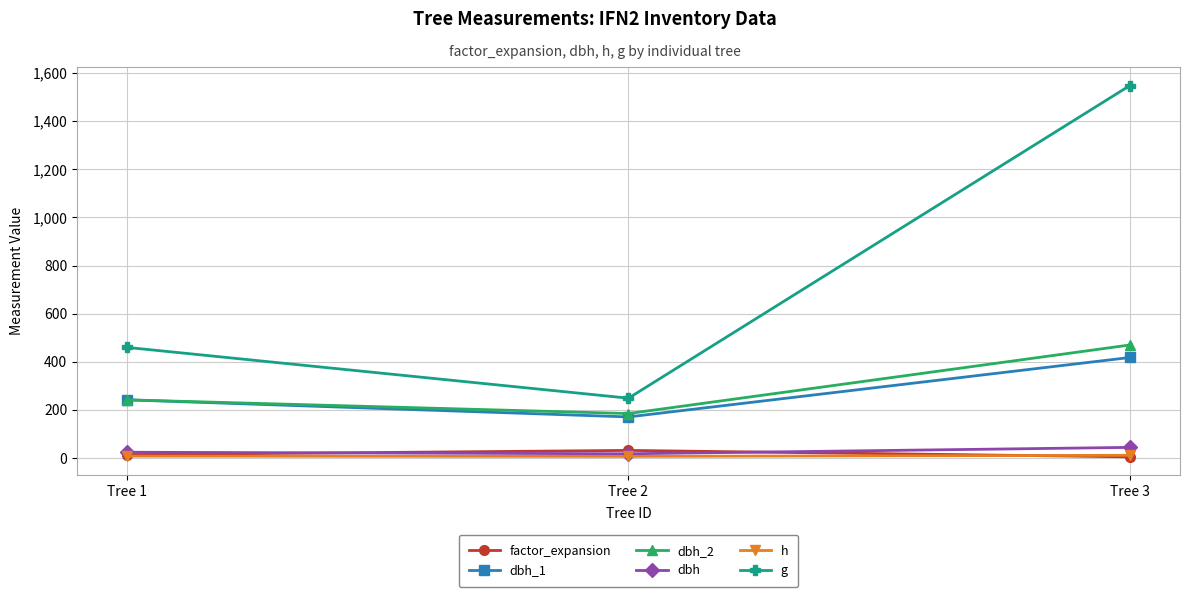

What is the value of the g point at the 3rd from the left?

1548.3